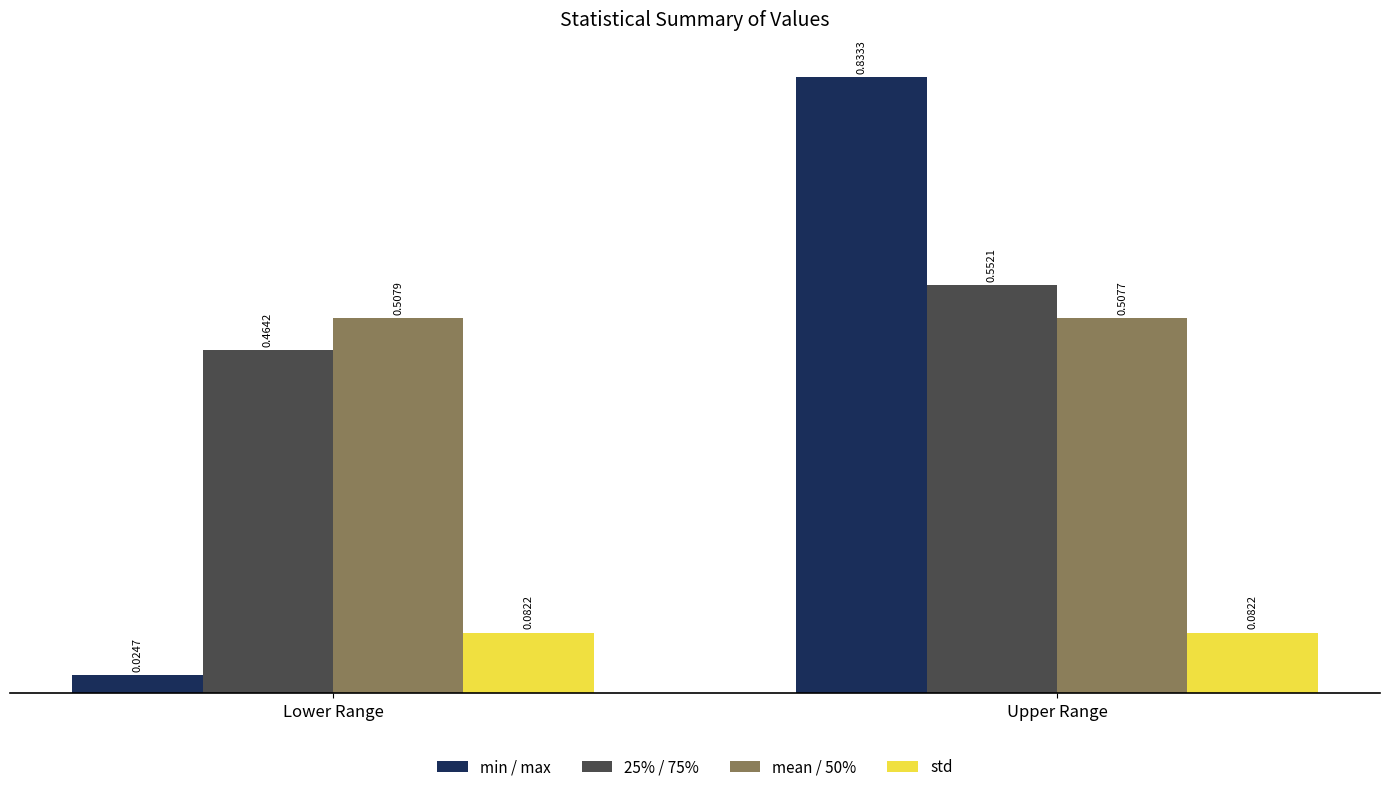

What are all the series names shown in the legend?

min / max, 25% / 75%, mean / 50%, std